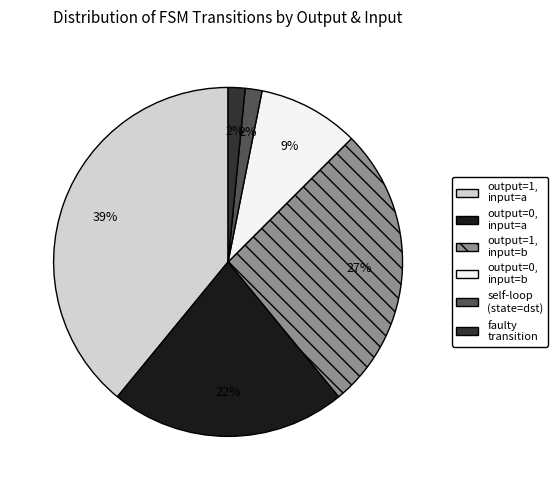

The output=0, input=b slice represents 1% of the pie. True or false?

False